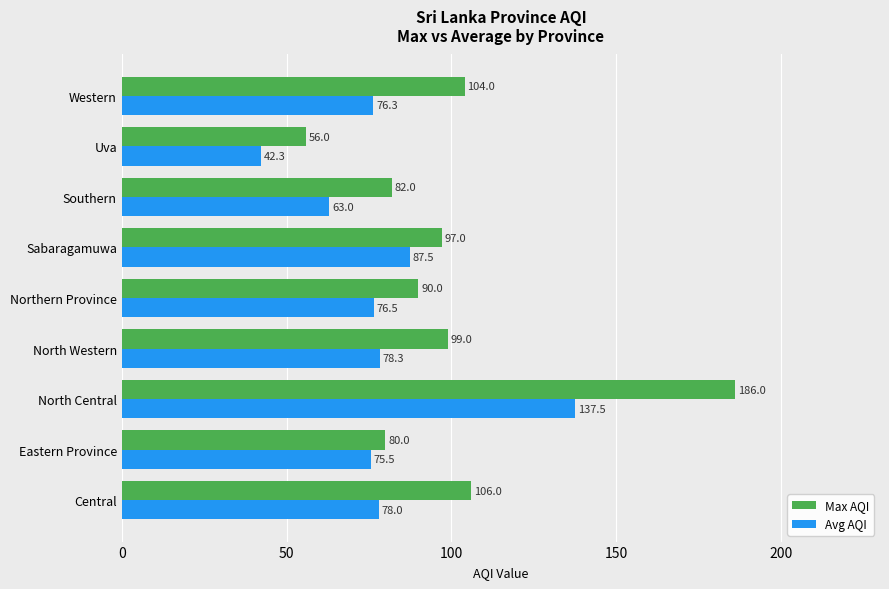

True or false: Max AQI has a value of 97.0 at Sabaragamuwa.

True